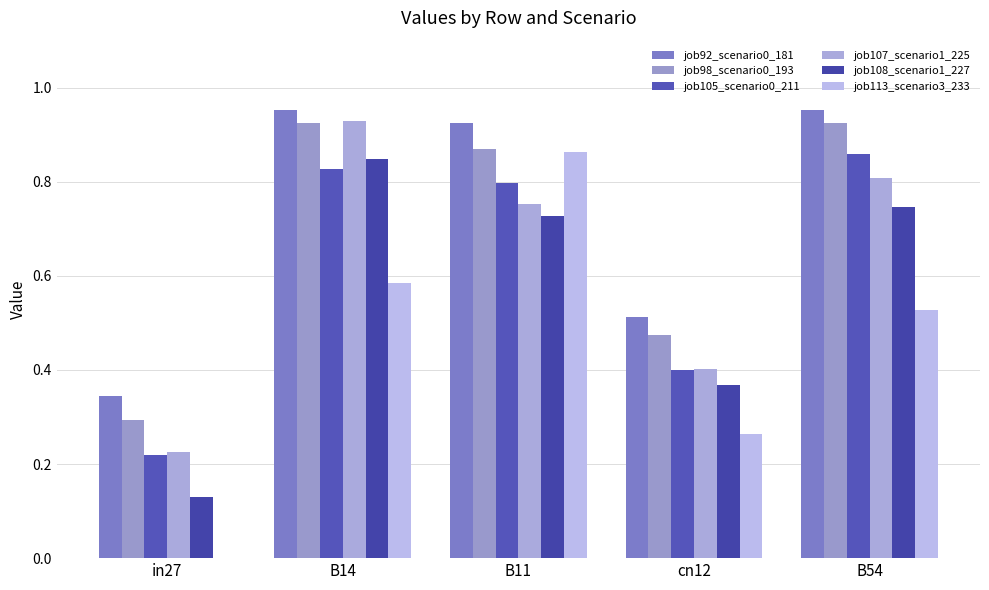

How many distinct data groups are displayed?

6